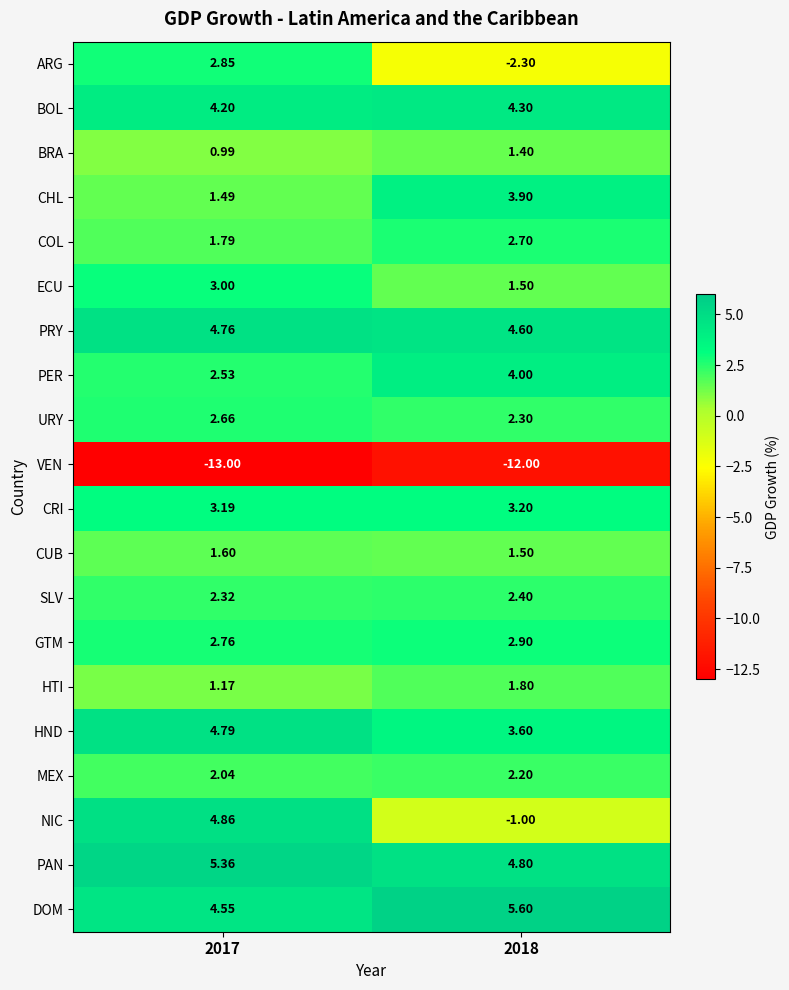

Which series has the largest total across all categories?

PAN